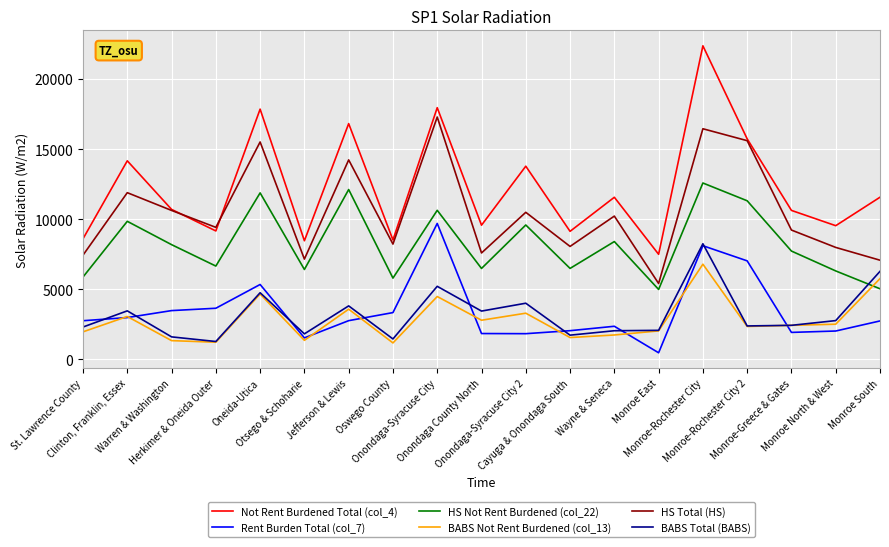

What are all the series names shown in the legend?

Not Rent Burdened Total (col_4), Rent Burden Total (col_7), HS Not Rent Burdened (col_22), BABS Not Rent Burdened (col_13), HS Total (HS), BABS Total (BABS)